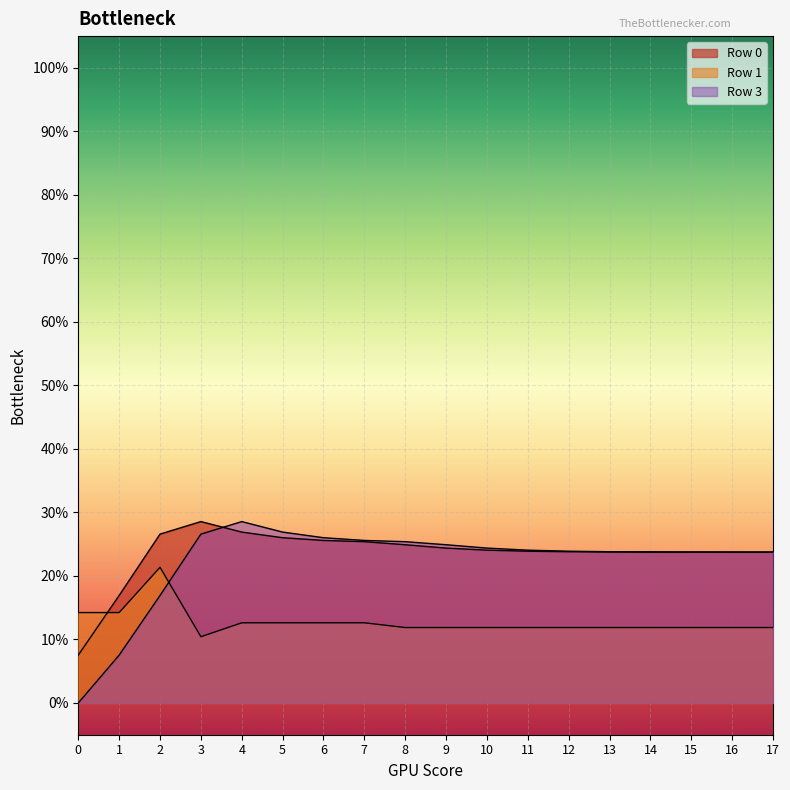

What is the highest value of the Row 0 series?

0.3